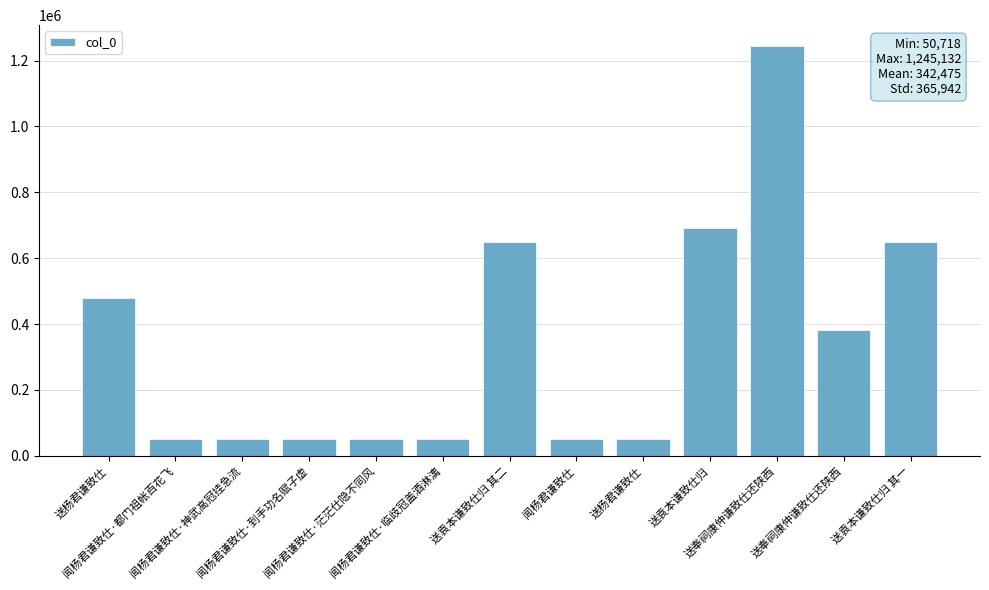

What is the value of the 8th bar from the left?

50718